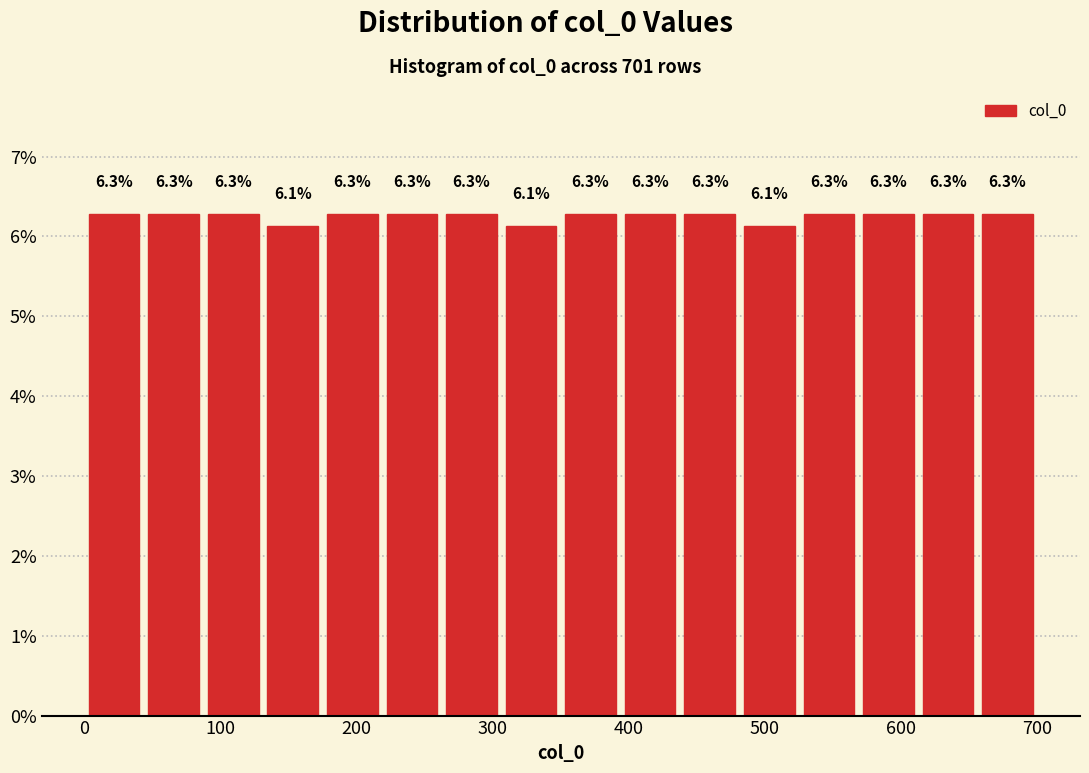

Reading left to right, transcribe this chart: for each bar, give the range it covers on the x-axis and its height. The bar edges are not printed on the chart, so give them approximately, as read against the axis.

0 to 40: 6.3
40 to 90: 6.3
90 to 130: 6.3
130 to 180: 6.1
180 to 220: 6.3
220 to 260: 6.3
260 to 310: 6.3
310 to 350: 6.1
350 to 390: 6.3
390 to 440: 6.3
440 to 480: 6.3
480 to 530: 6.1
530 to 570: 6.3
570 to 610: 6.3
610 to 660: 6.3
660 to 700: 6.3